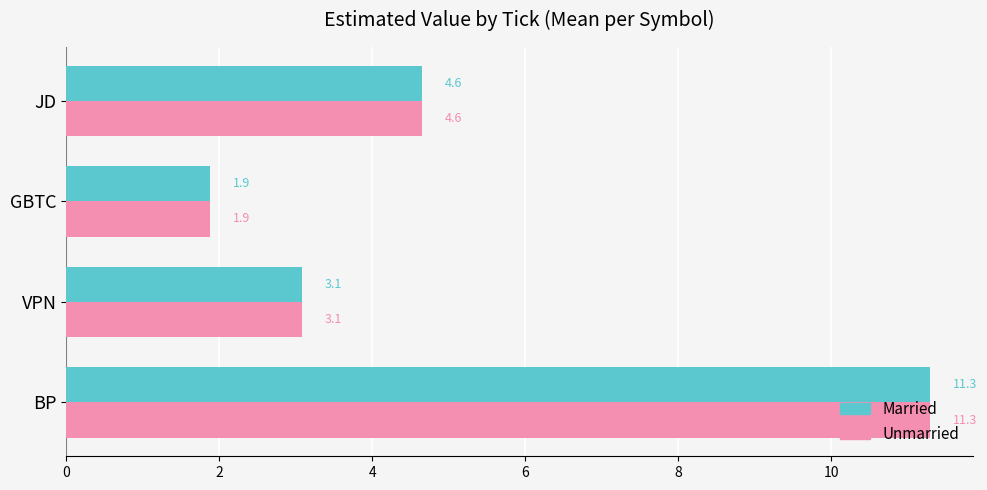

At which category is the sum across all series the highest?

BP